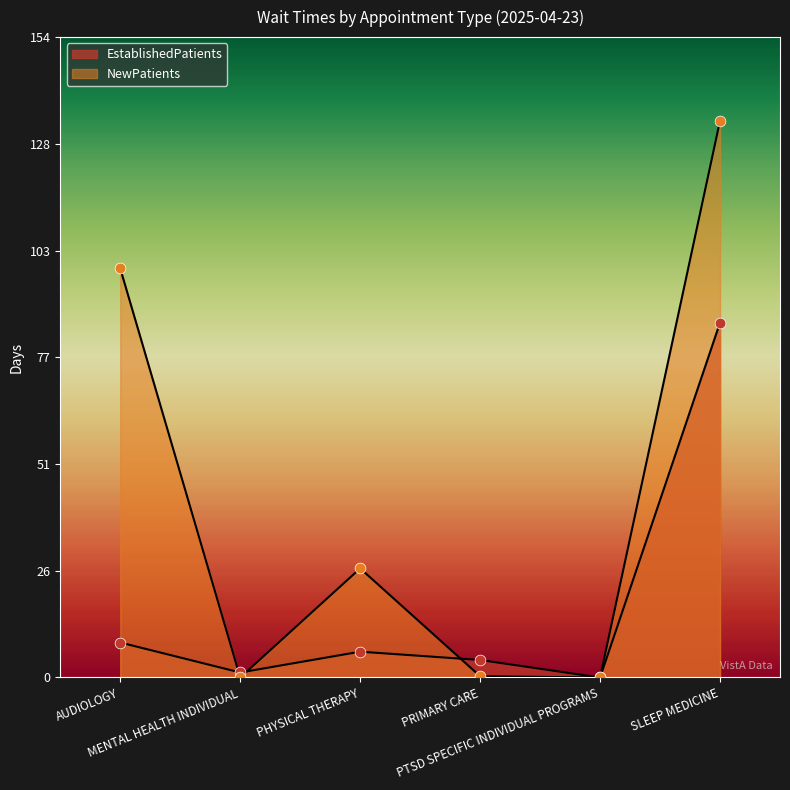

At how many categories does at least one series exceed 31?

2